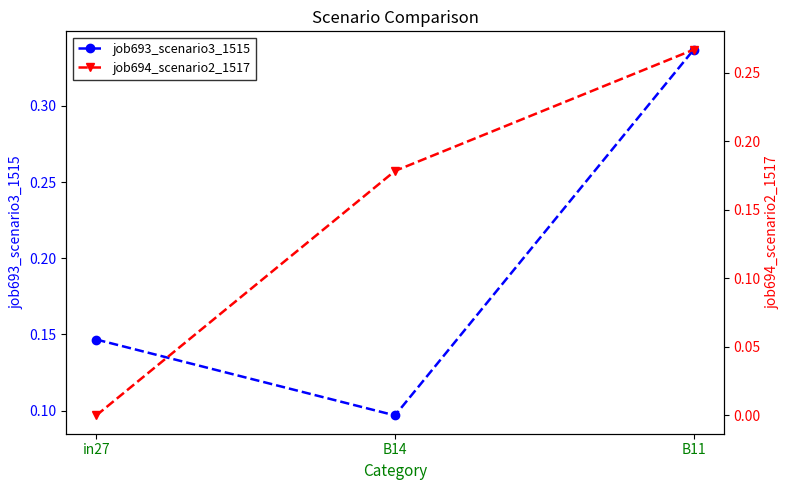

At B11, list the series in order from largest to smallest.

job693_scenario3_1515, job694_scenario2_1517